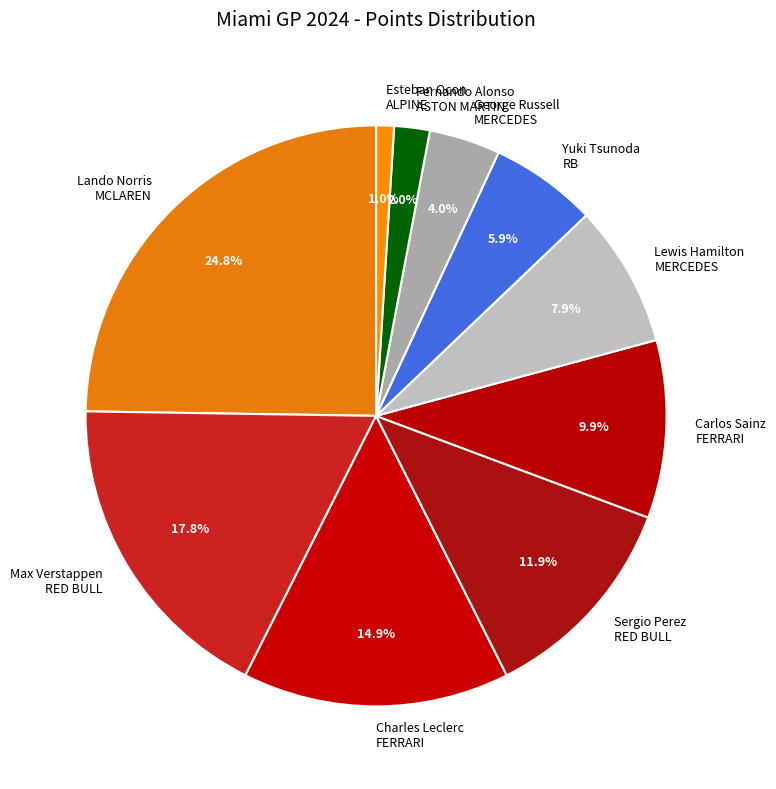

How many slices are in this pie chart?

10